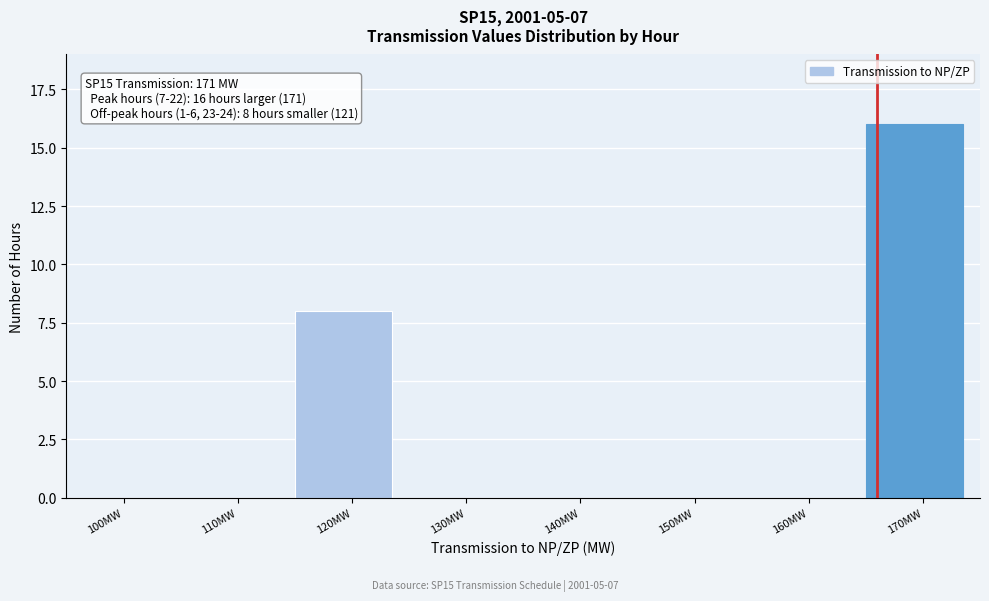

Reading left to right, extract all data points from this chart.

100MW=0	110MW=0	120MW=8	130MW=0	140MW=0	150MW=0	160MW=0	170MW=16